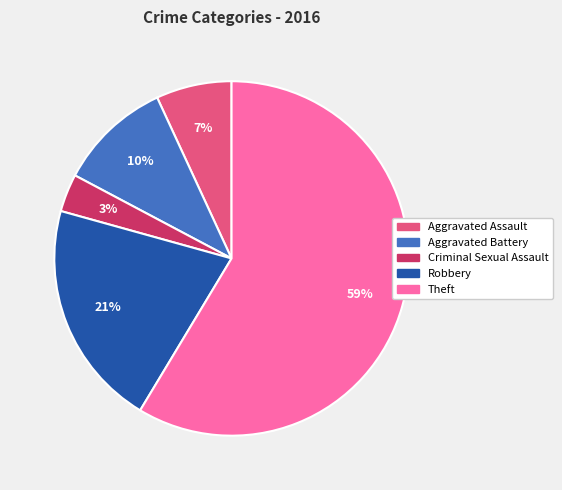

Is Robbery the majority of the pie?

No